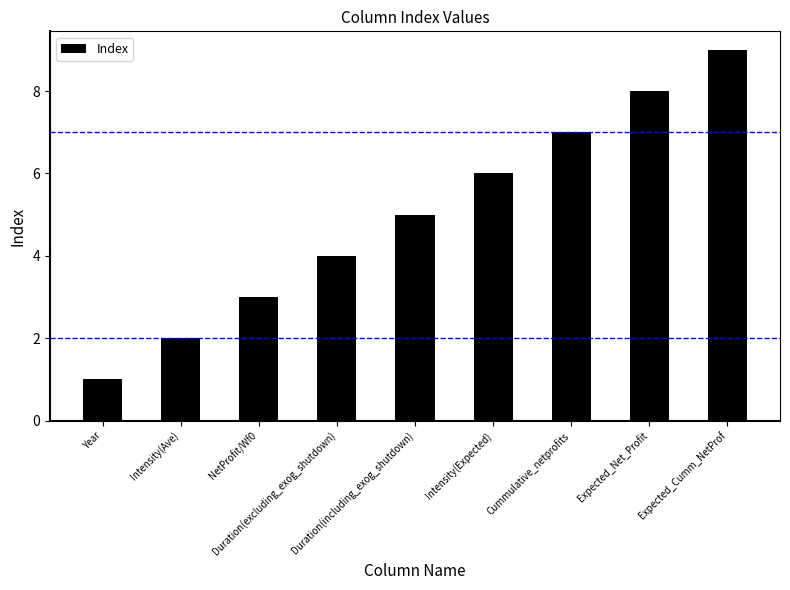

What is the sum of all values?

45